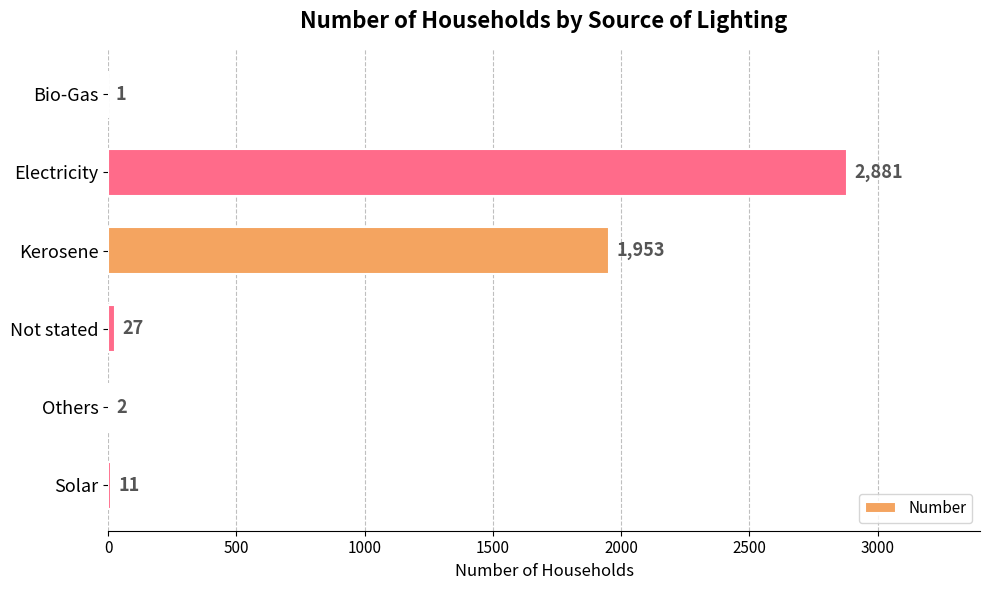

The value at Solar is 11. True or false?

True